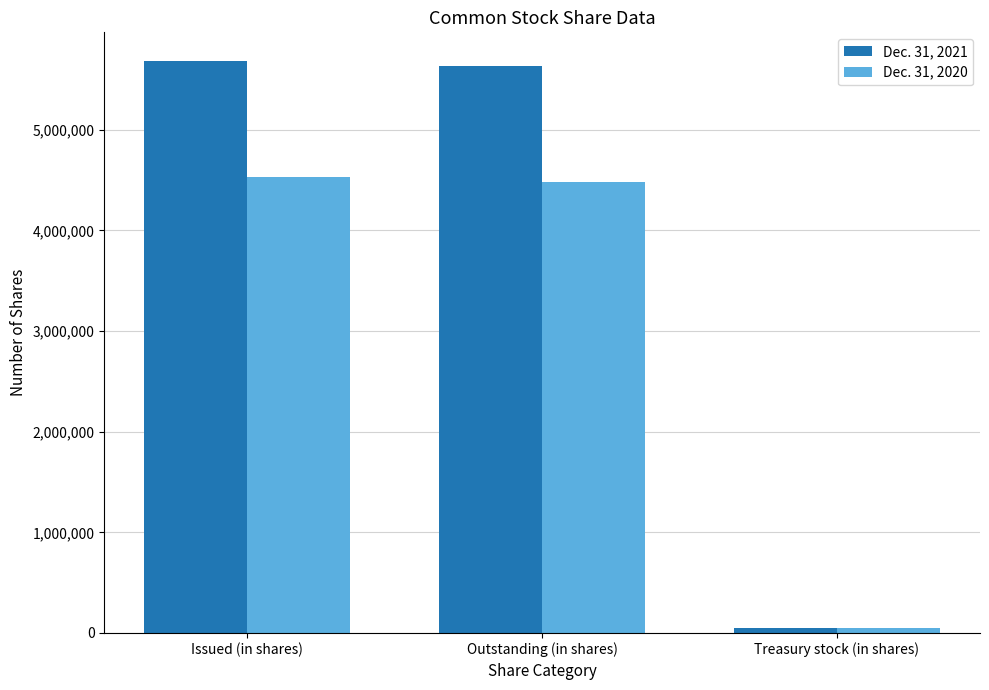

What is the average value of the Dec. 31, 2021 series?

3788869